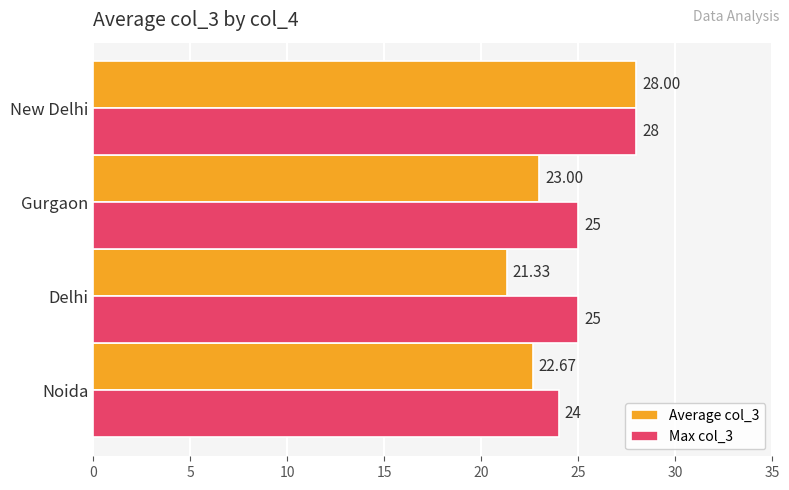

Between Gurgaon and New Delhi, which series saw the biggest shift?

Average col_3